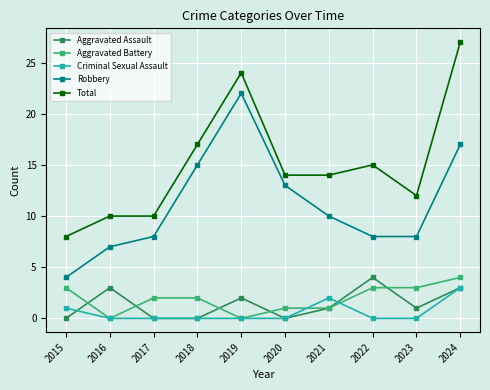

What is the value of the Total point at the 2nd from the left?

10